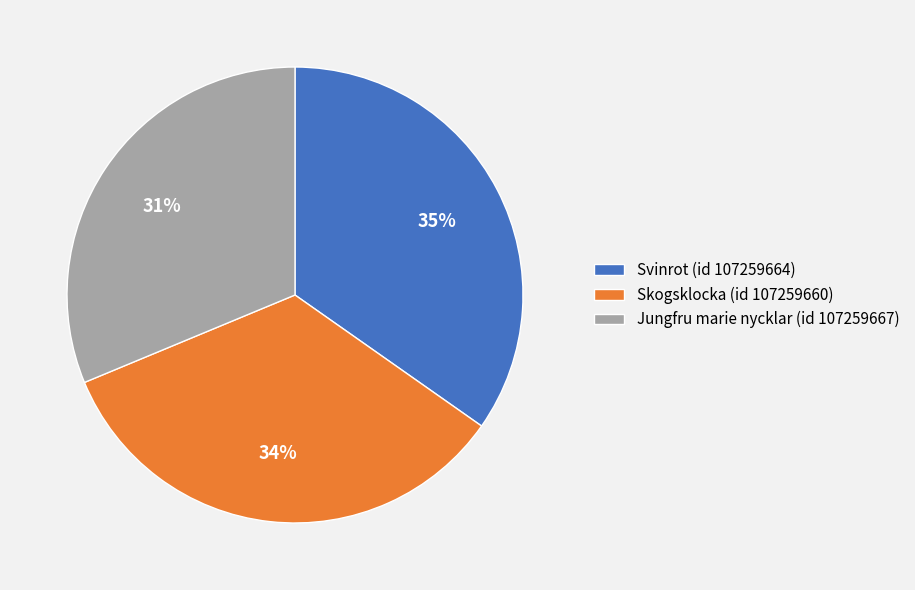

True or false: Svinrot (id 107259664) accounts for 35% of the total.

True